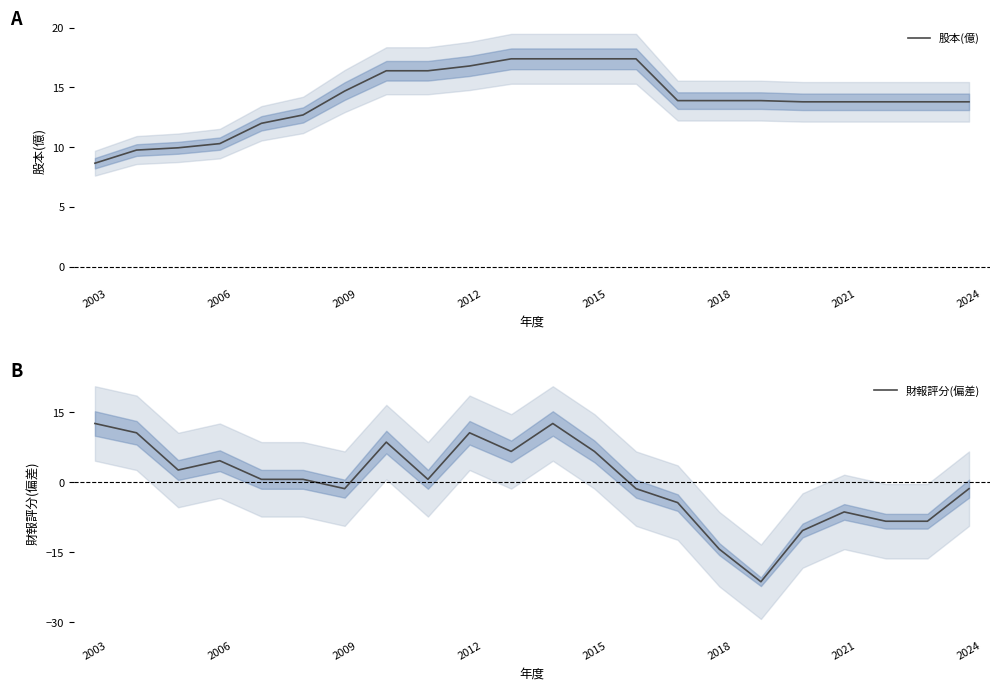

The value of 股本(億) at 10 is 25.9. True or false?

False